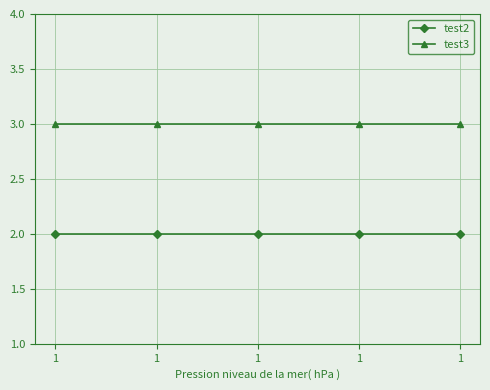

What are all the series names shown in the legend?

test2, test3